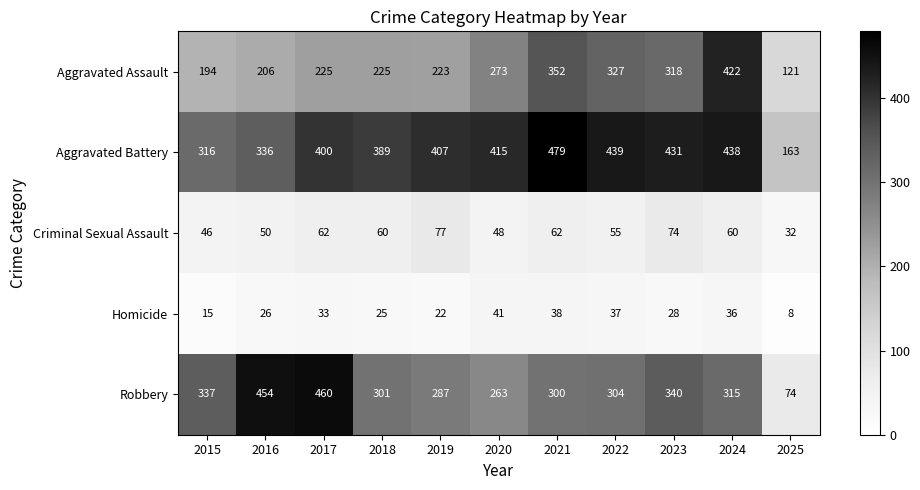

At how many categories does at least one series exceed 323?

10